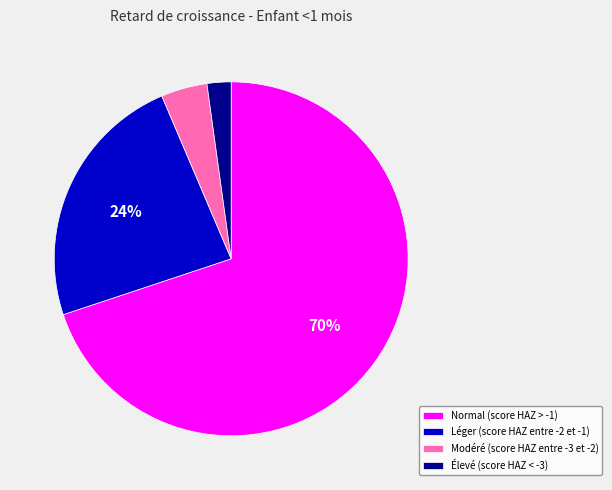

Which slice represents more than half of the pie?

Normal (score HAZ > -1)